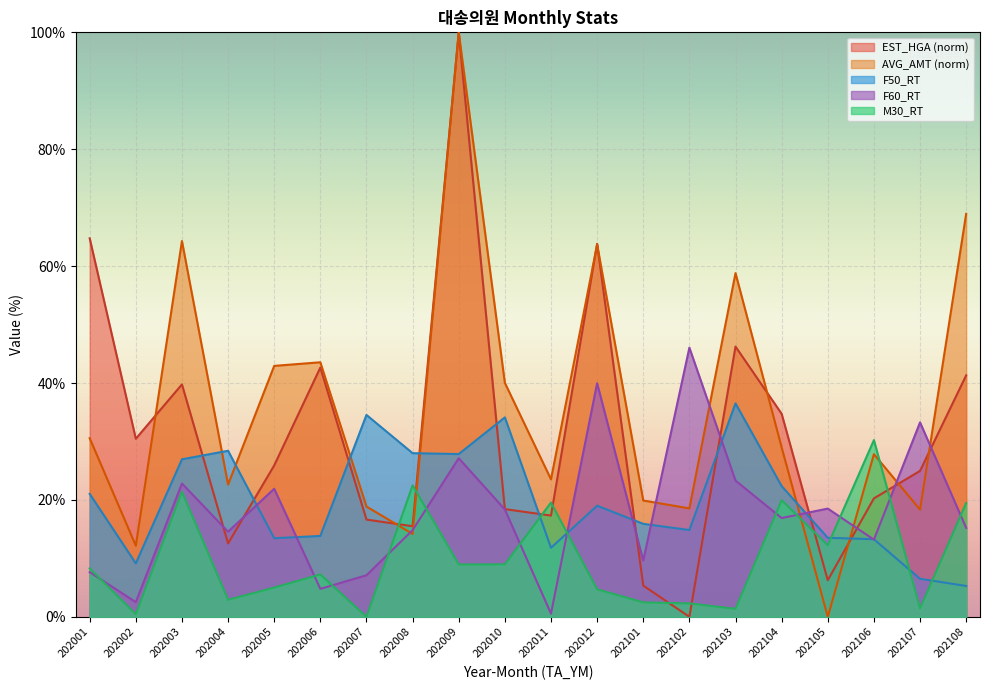

What is the difference between the maximum and minimum values in the F60_RT series?

45.5